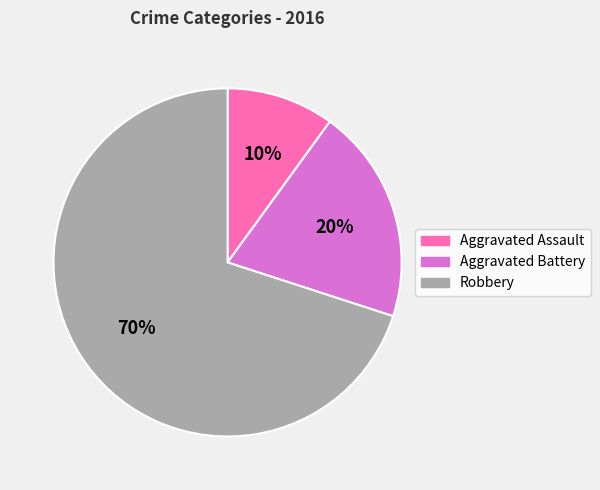

Approximately how many times larger is the value at Aggravated Assault compared to Aggravated Battery?

0.5